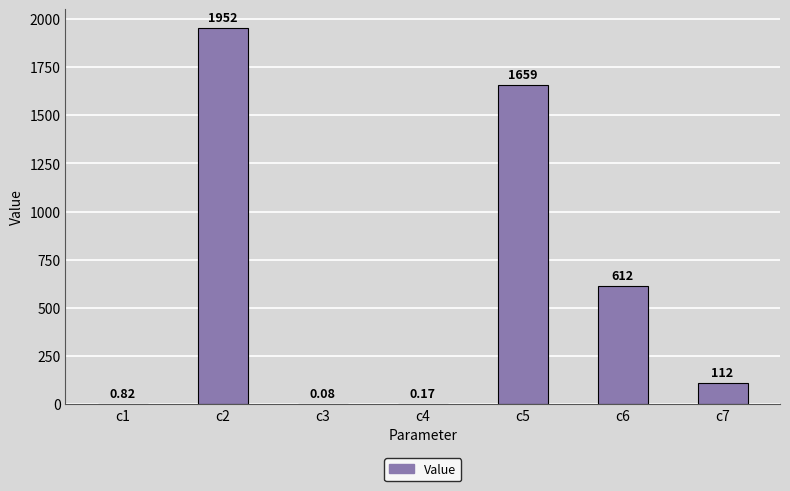

What is the change in value from c5 to c7?

-1547.0